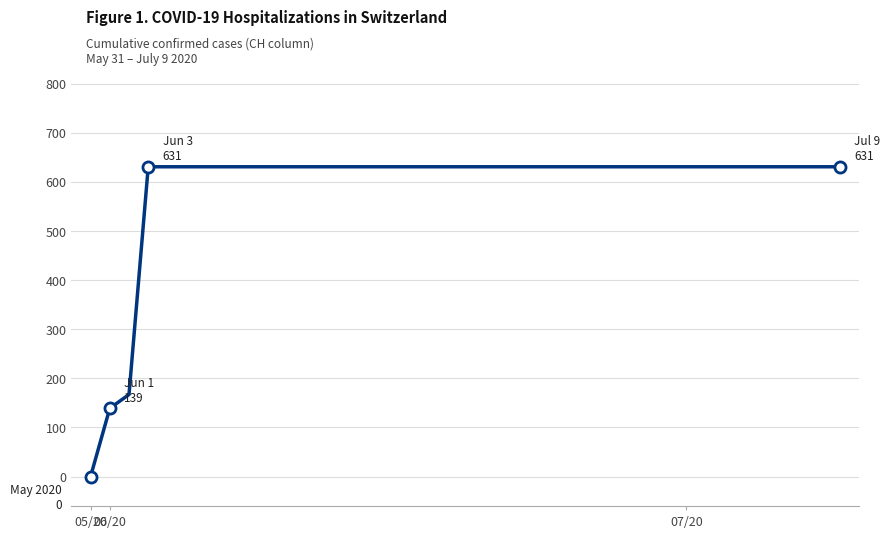

What is the maximum value shown in the chart?

631